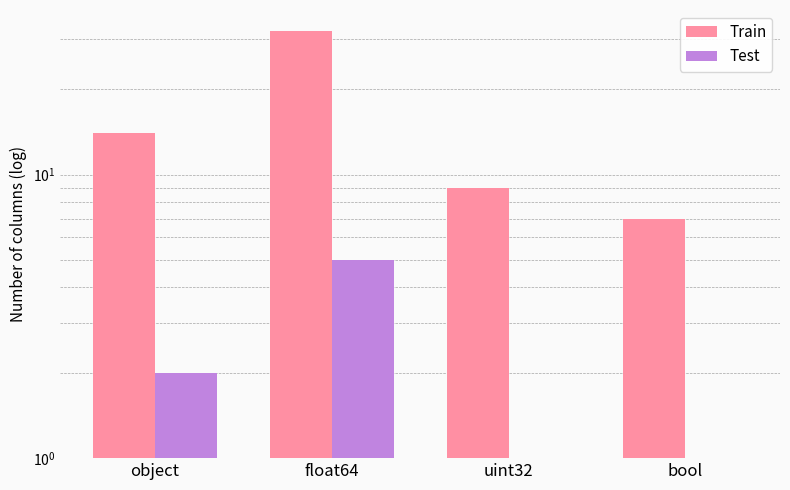

Reading right to left, what are all the values shown in this chart?

Train: 7	9	32	14
Test: 1	1	5	2